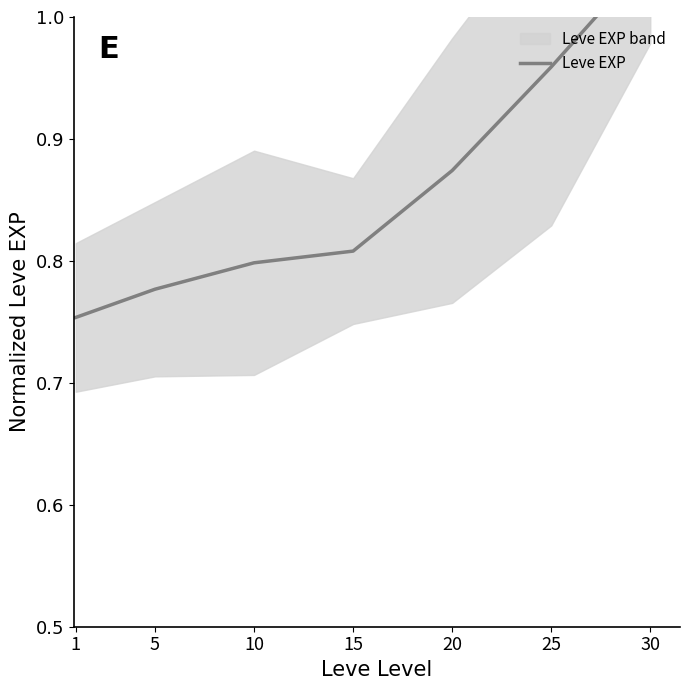

True or false: the data shows 0.8 at 15.

True